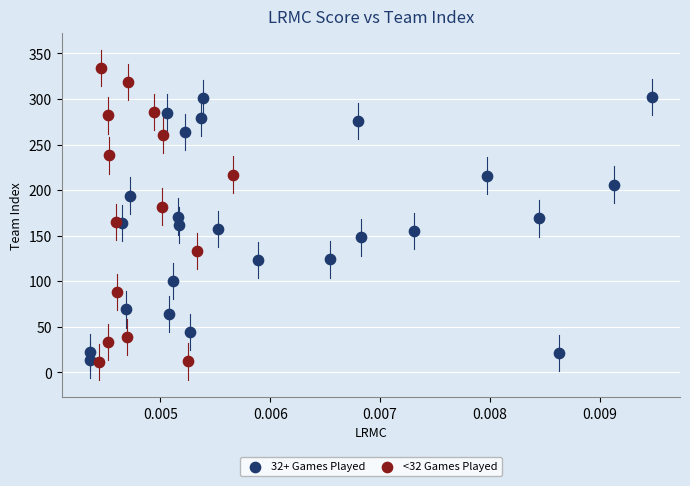

Which series has the widest spread of Y values?

<32 Games Played